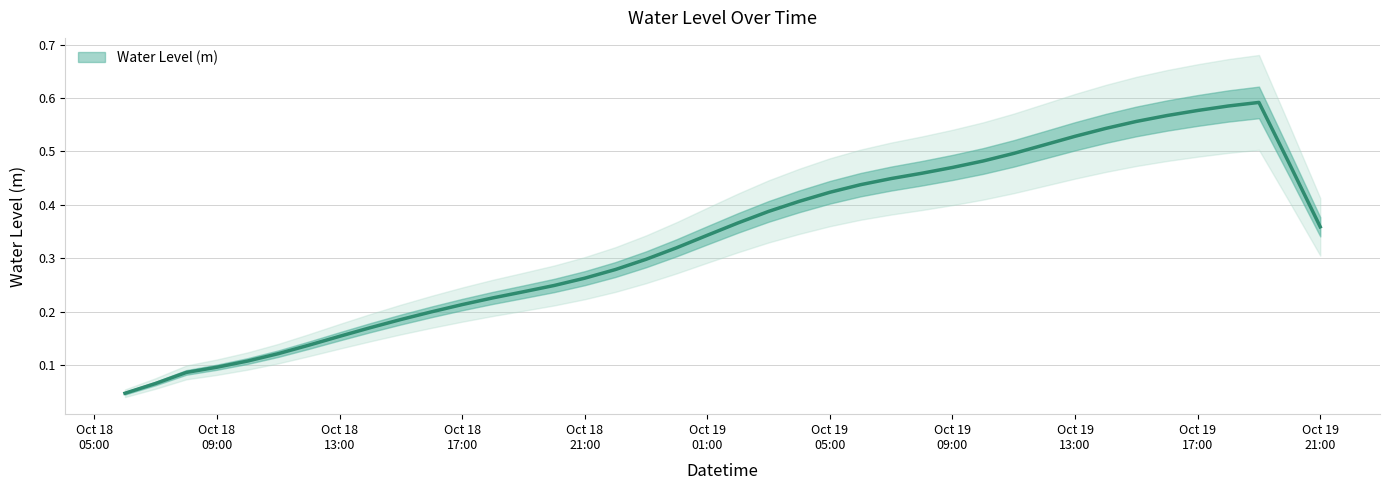

True or false: the data has more than 2 interior local peaks.

False